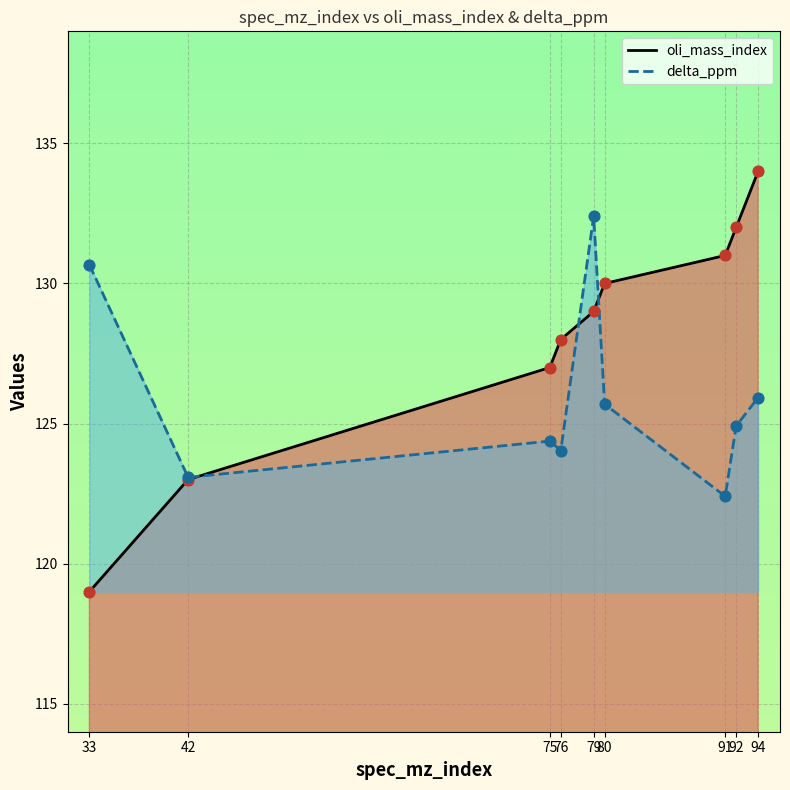

At which category is the sum across all series the highest?

79